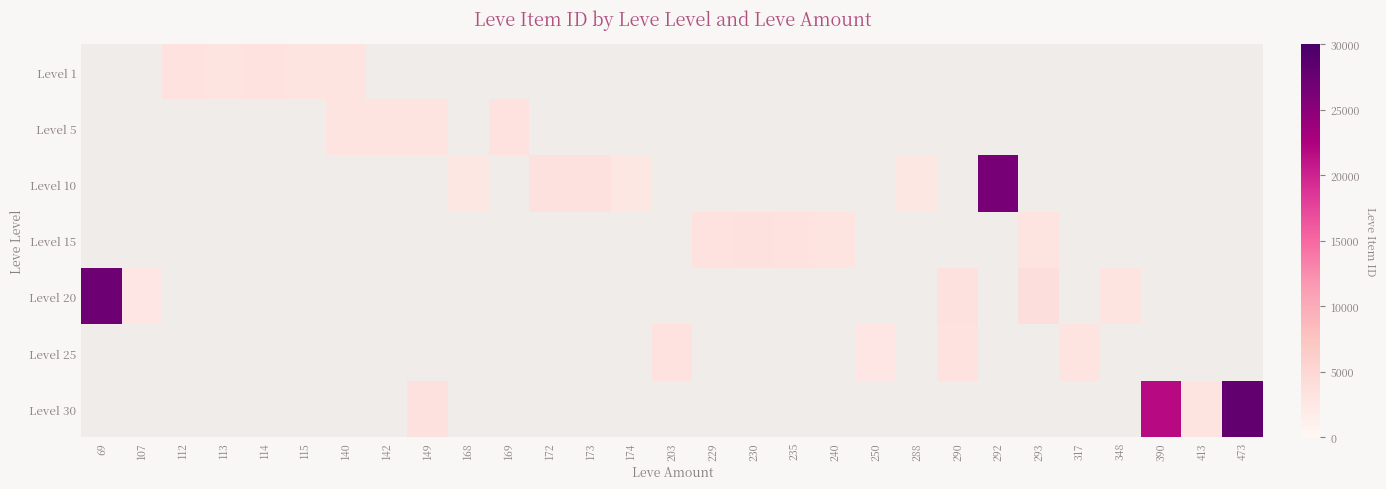

Which category has the lowest value across all series?

168